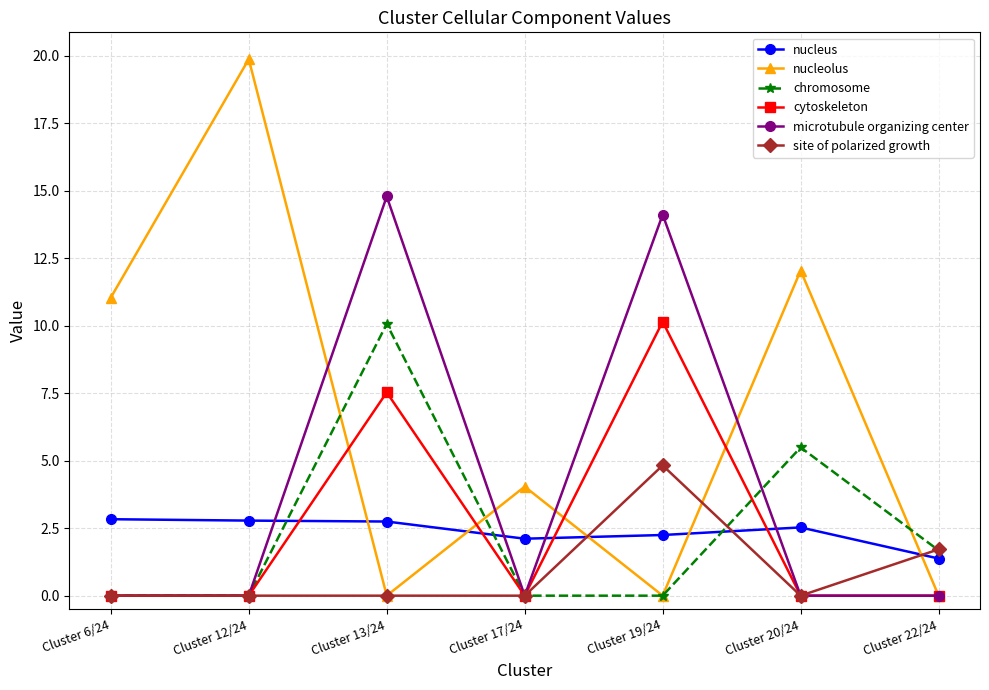

Which category has the highest value in the cytoskeleton series?

Cluster 19/24